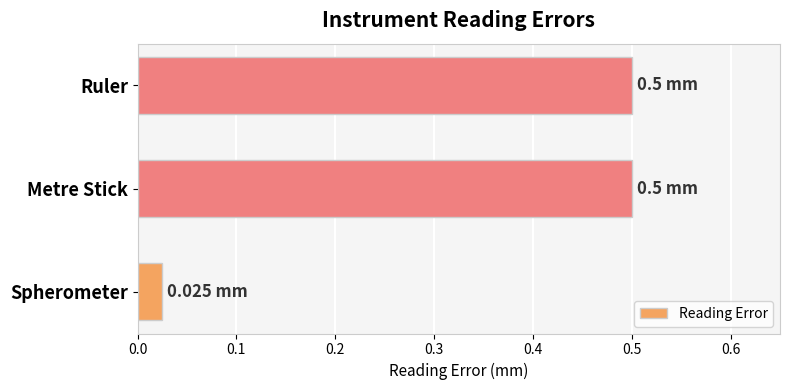

Which category has the lowest value across all series?

Spherometer